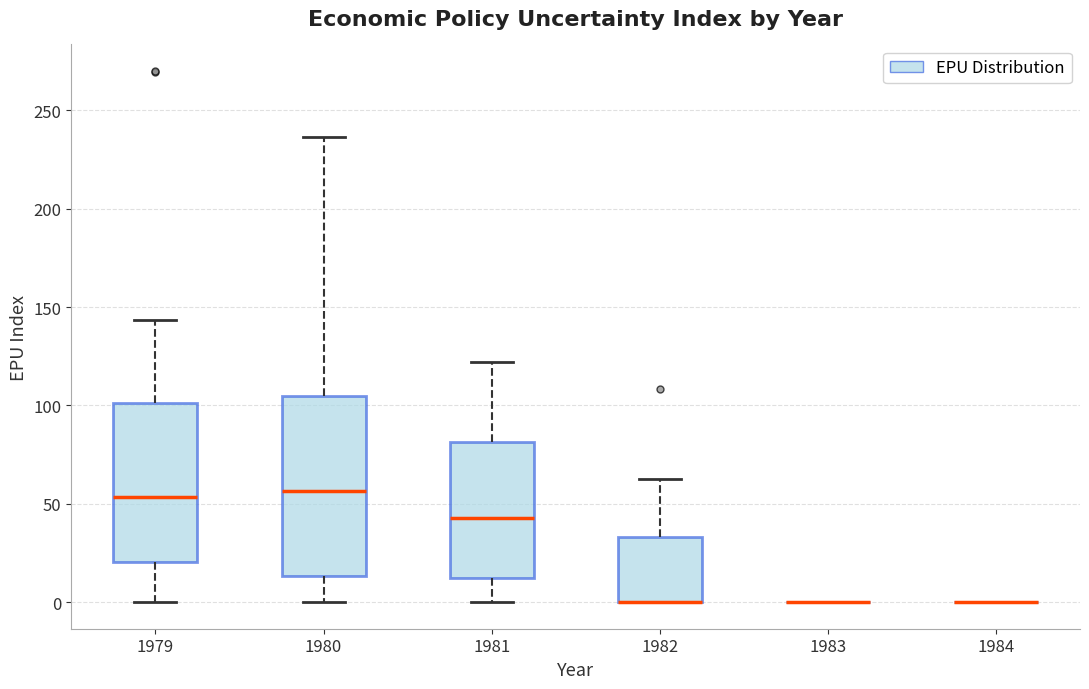

Comparing the boxes themselves (not the whiskers), which one is the tallest?

1980